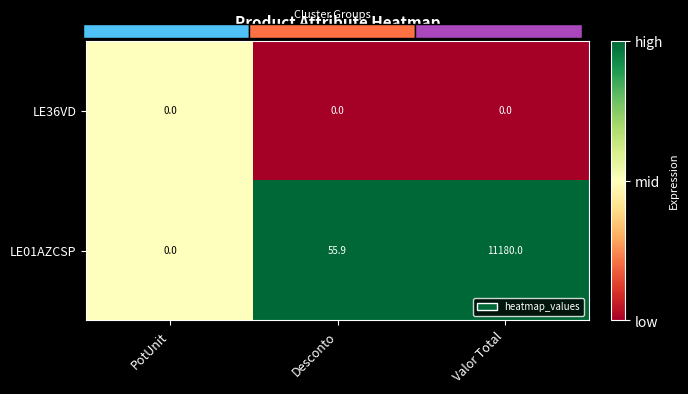

Is the value of LE36VD at Desconto greater than the value of LE01AZCSP at Valor Total?

No